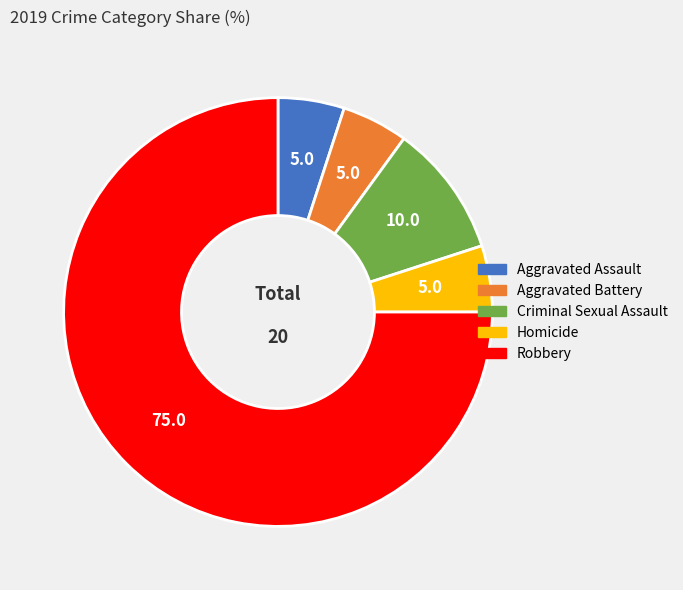

Is Criminal Sexual Assault the majority of the pie?

No